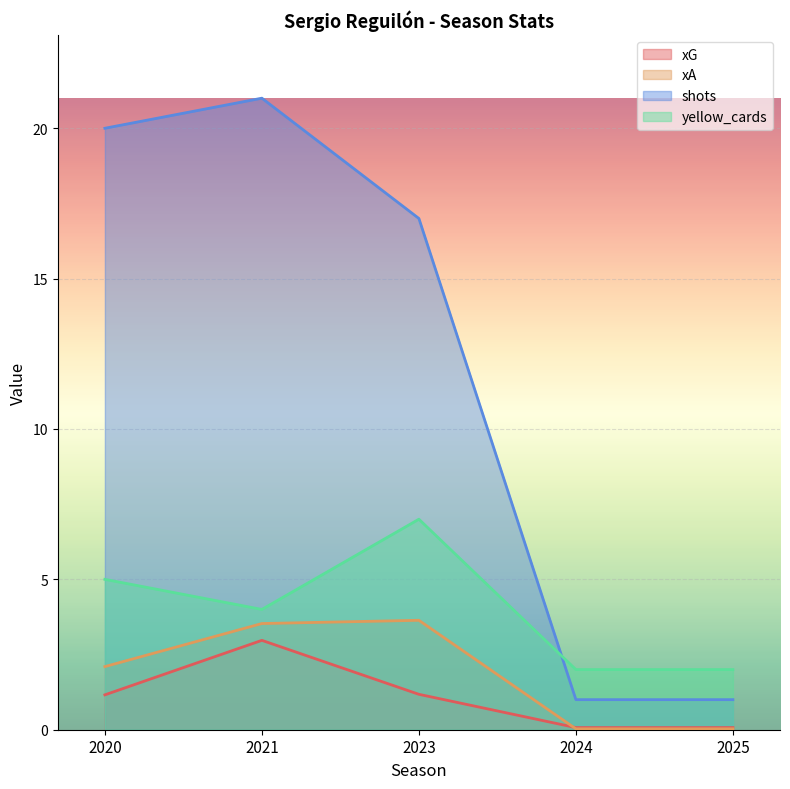

Between 2023 and 2024, which is larger?

2023